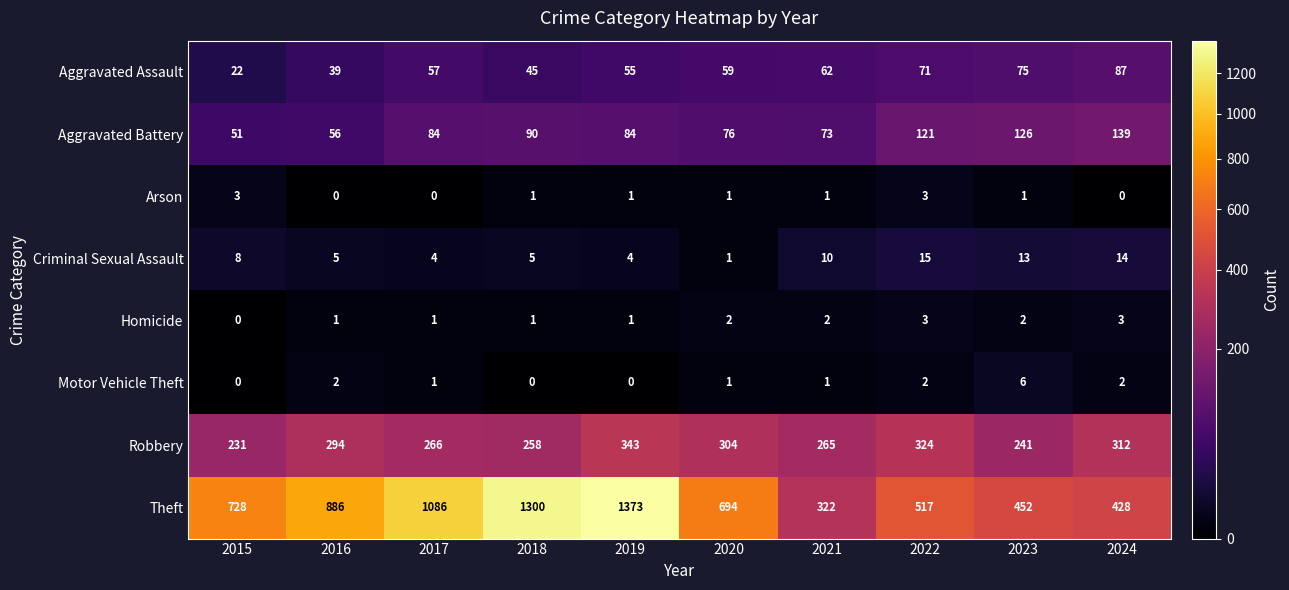

Which series has the largest total across all categories?

Theft